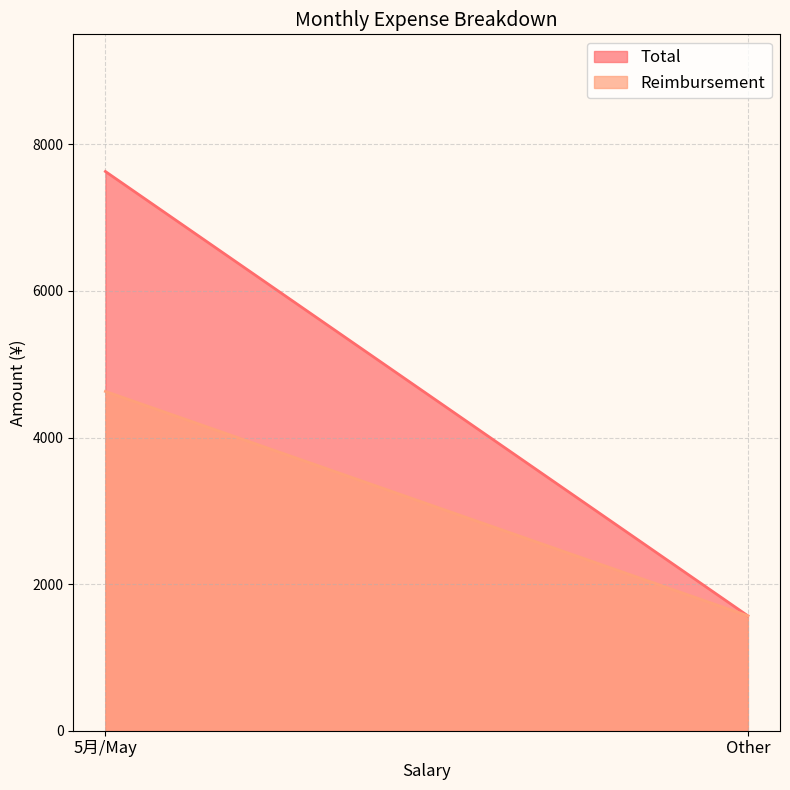

True or false: Total has a value of 1567.5 at Other.

True